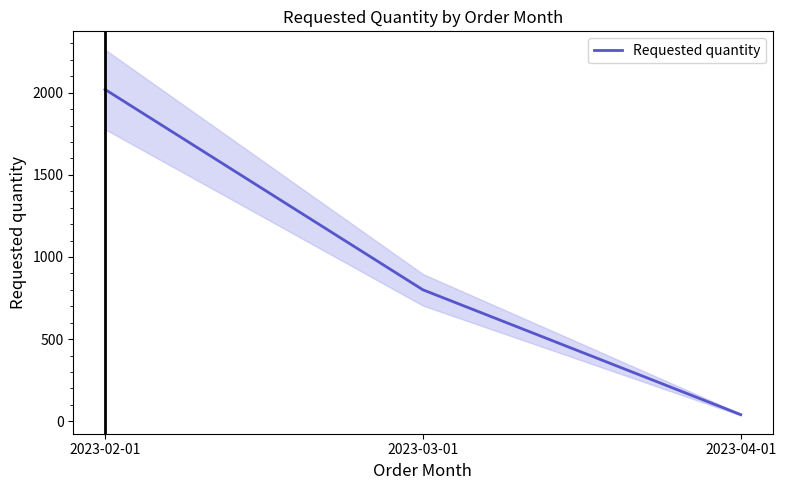

What is the sum of the values at 2023-02-01 and 2023-04-01?

2060